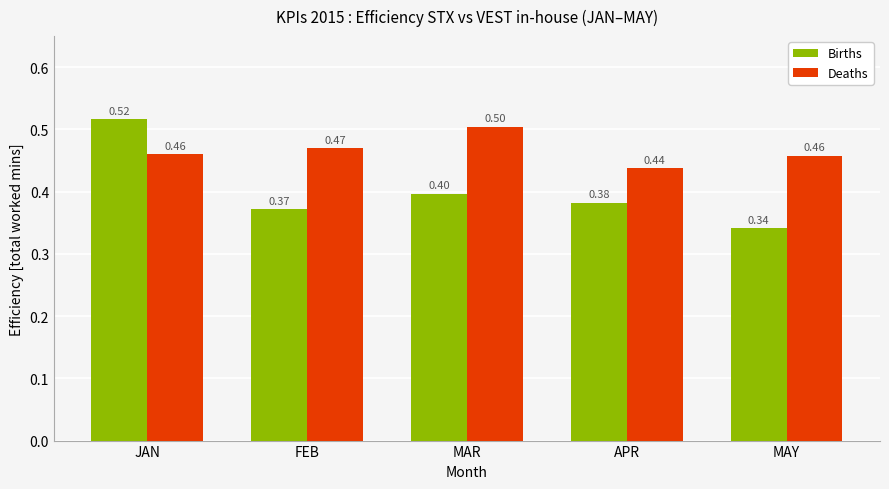

At which category is the sum across all series the highest?

JAN